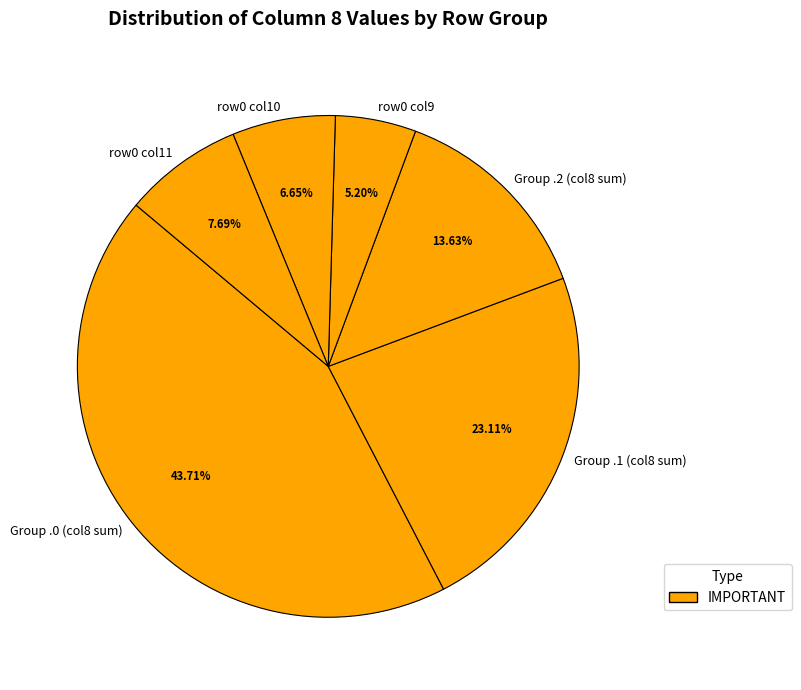

Count the number of slices in the pie.

6